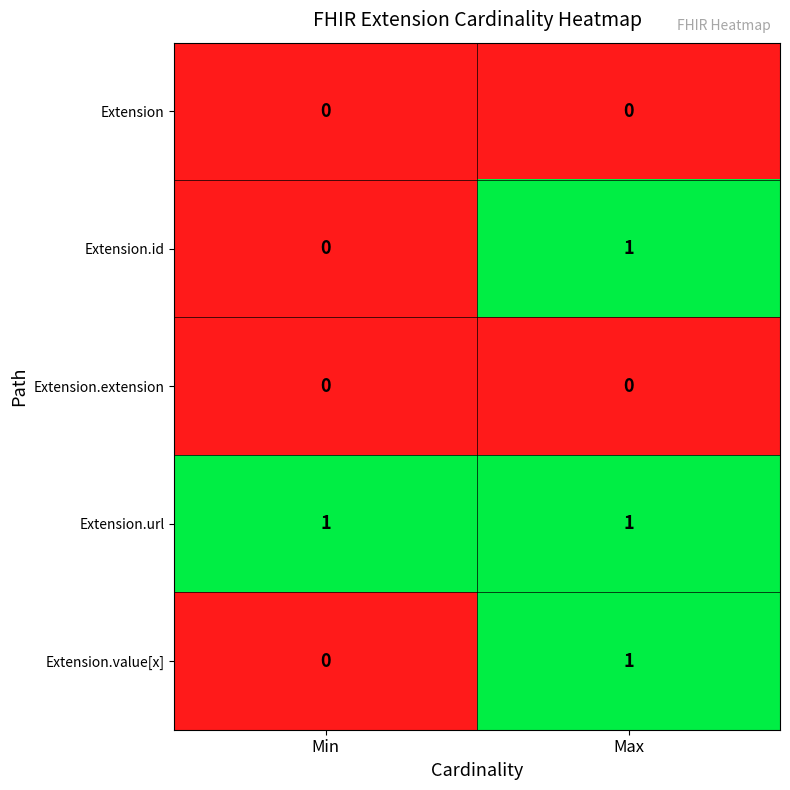

Which category has the highest value in the Extension.id series?

Max